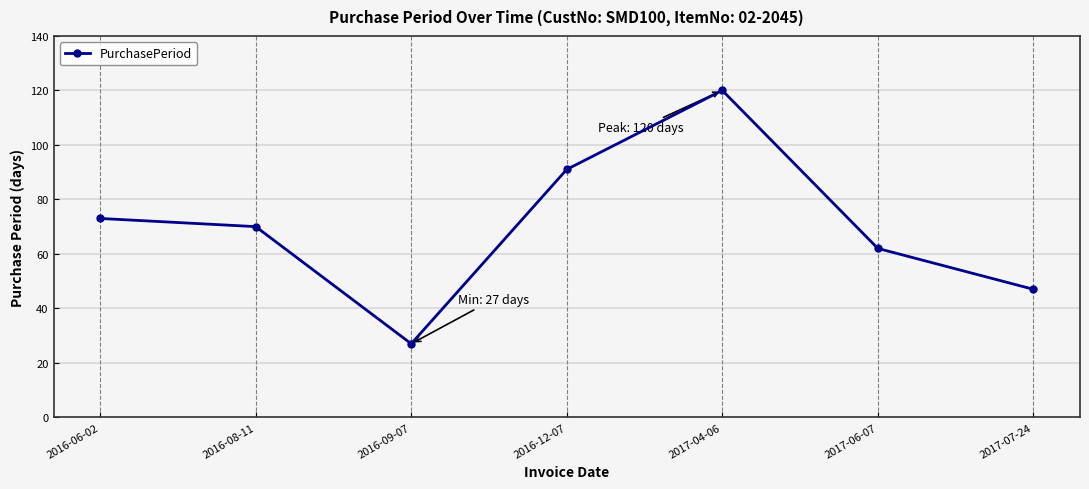

Rank the categories by value from lowest to highest.

2016-09-07, 2017-07-24, 2017-06-07, 2016-08-11, 2016-06-02, 2016-12-07, 2017-04-06